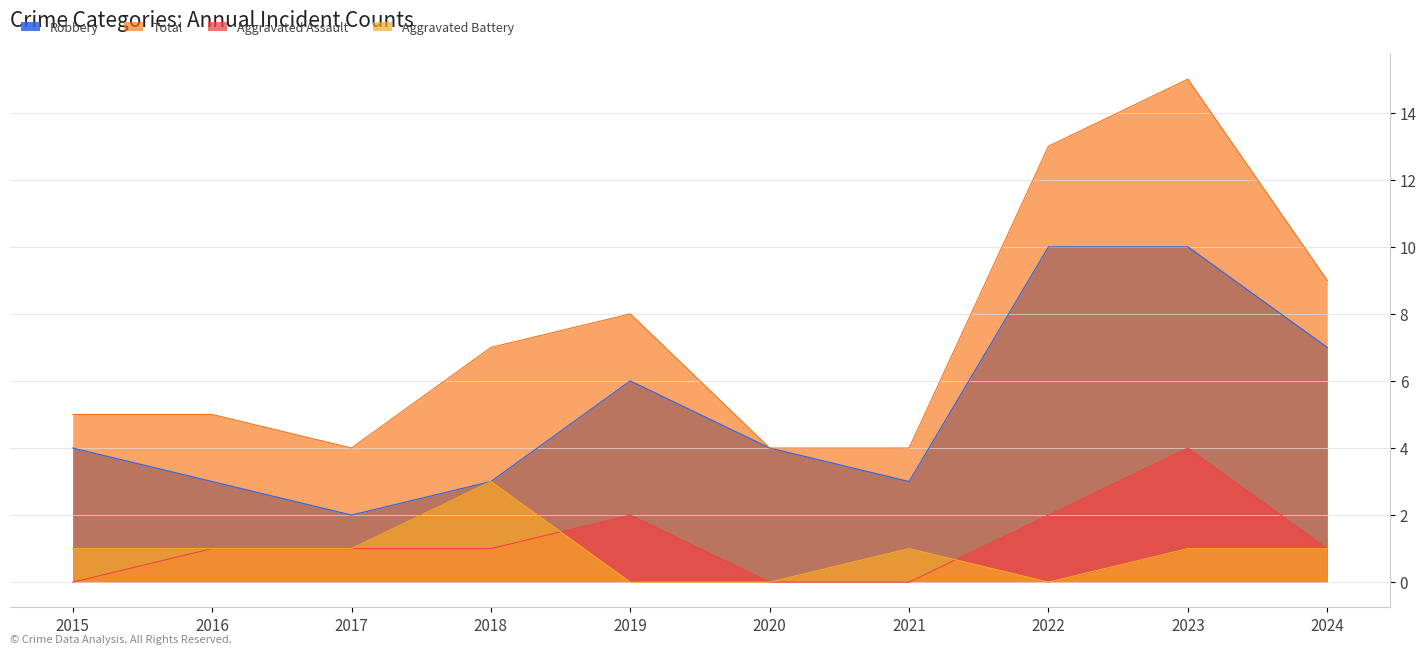

Rank the series at 2016 from lowest to highest value.

Aggravated Assault, Aggravated Battery, Robbery, Total